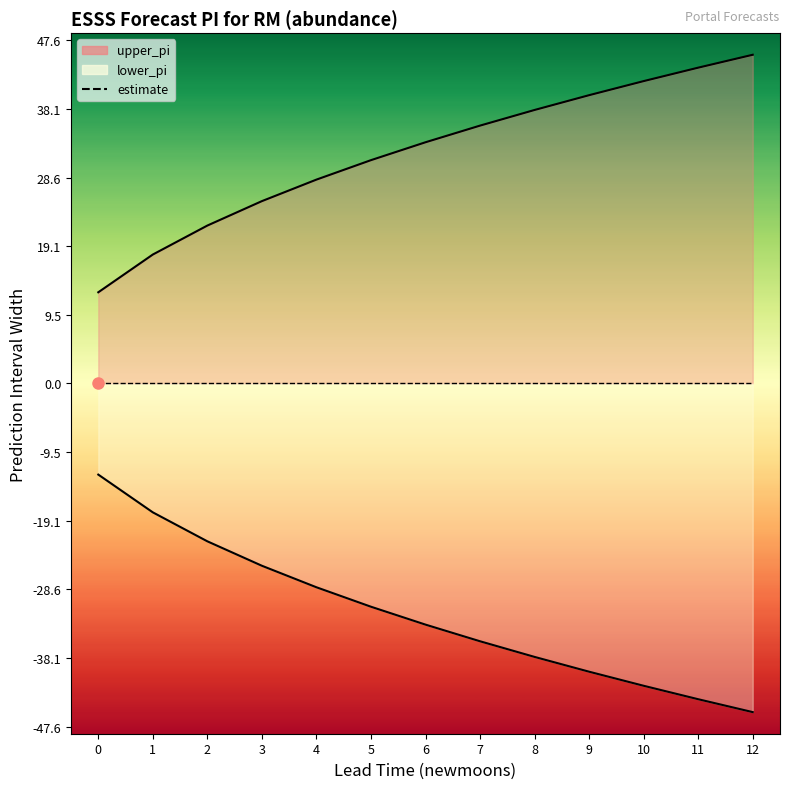

Reading left to right, extract all data points from this chart.

upper_pi: 12.7	17.9	21.9	25.3	28.3	31.0	33.5	35.8	38.0	40.0	42.0	43.8	45.6
lower_pi_abs: -12.7	-17.9	-21.9	-25.3	-28.3	-31.0	-33.5	-35.8	-38.0	-40.0	-42.0	-43.8	-45.6